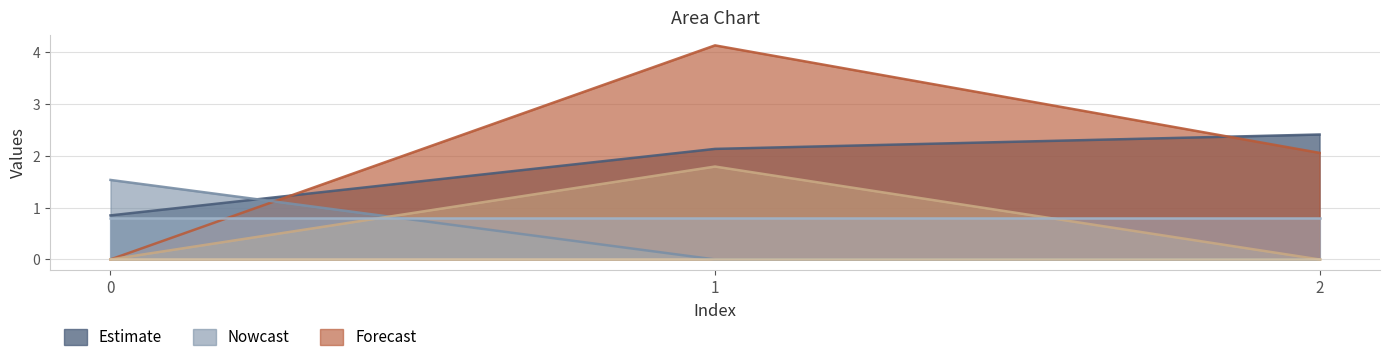

At which category does the chart reach its peak across all series?

1